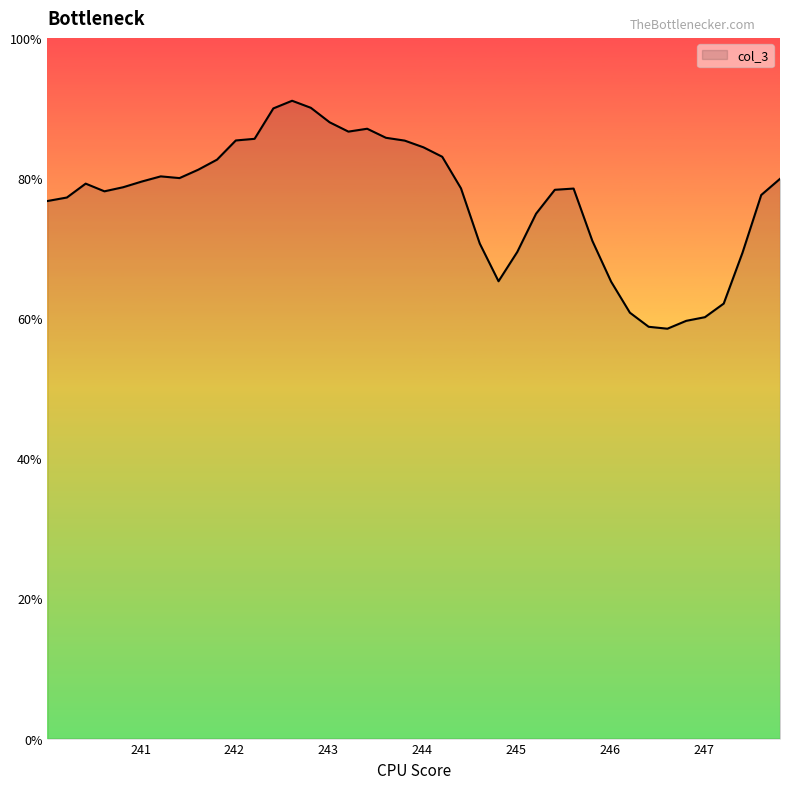

What is the maximum value shown in the chart?

91.0